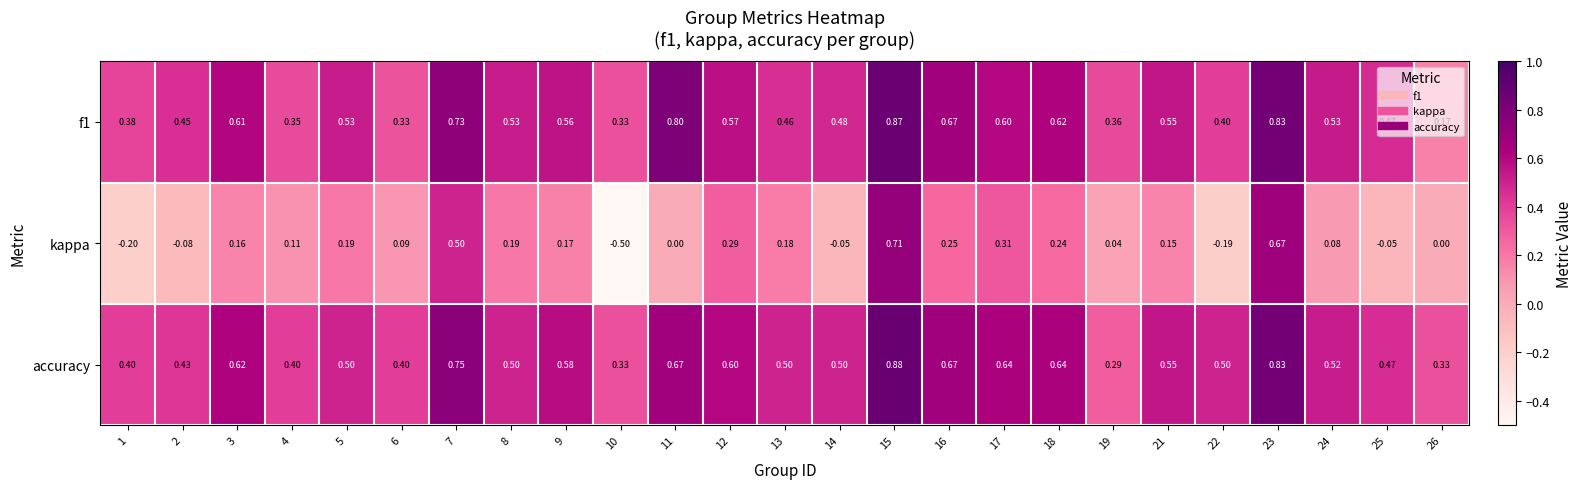

Which series has the widest spread of values?

kappa